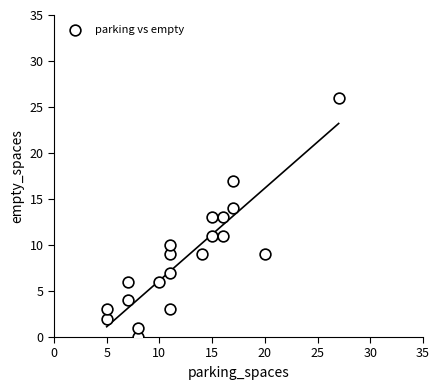

What is the range of Y values (max minus min)?

26